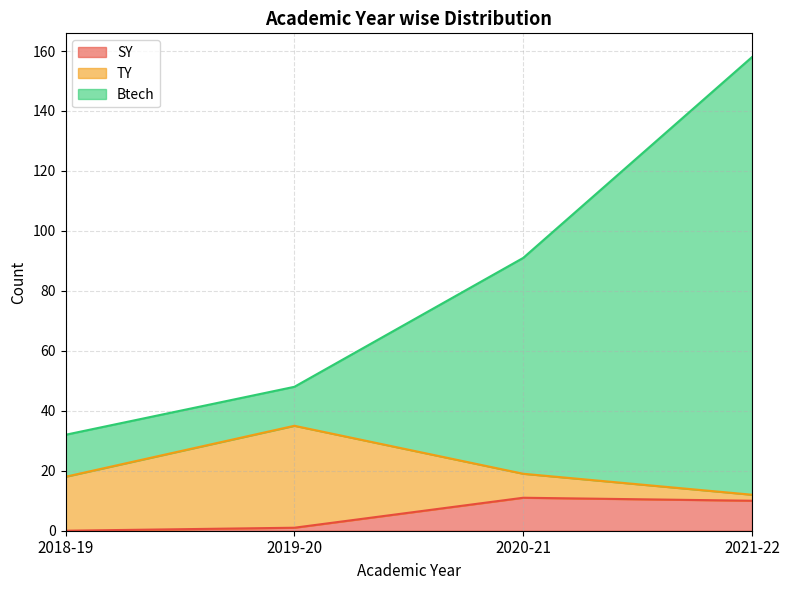

Reading left to right, list the values for the SY series.

0	1	11	10